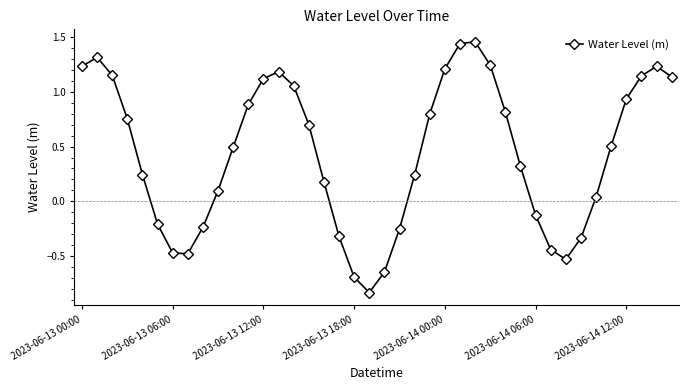

What is the difference between the maximum and minimum values?

2.3